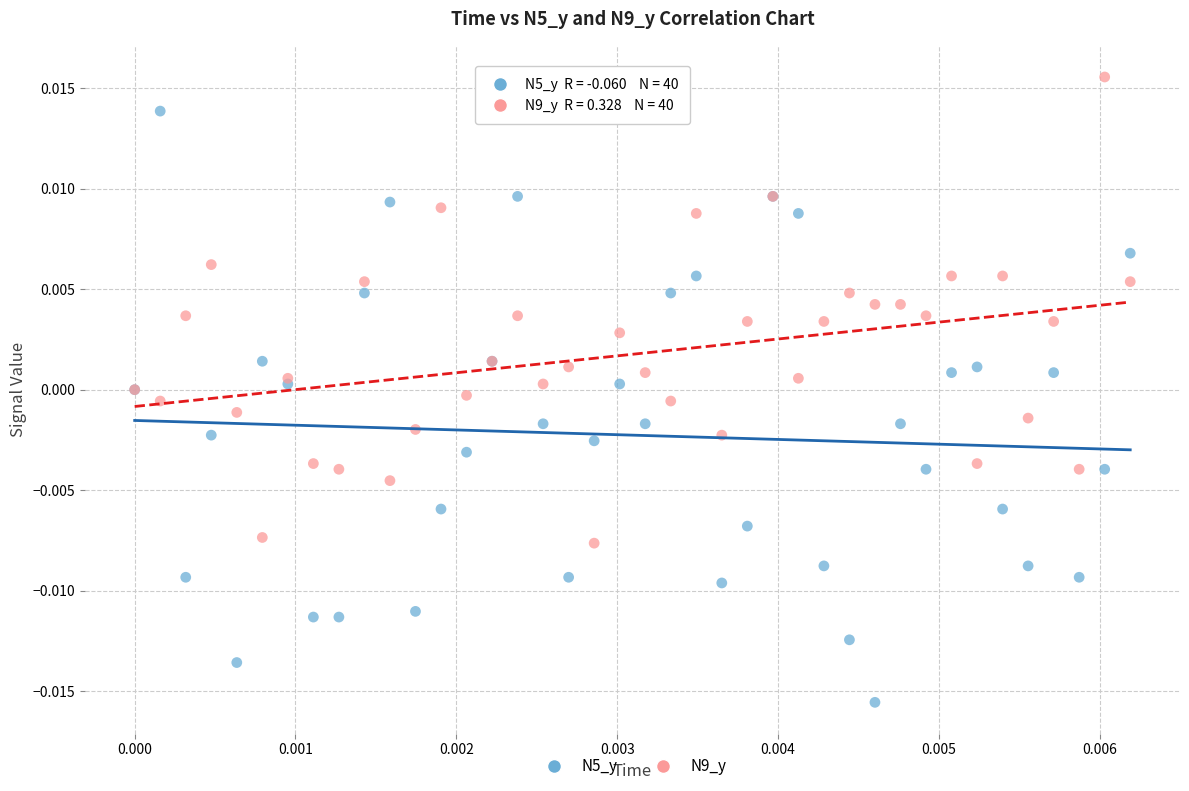

Which series has the largest Y range (max minus min)?

N5_y